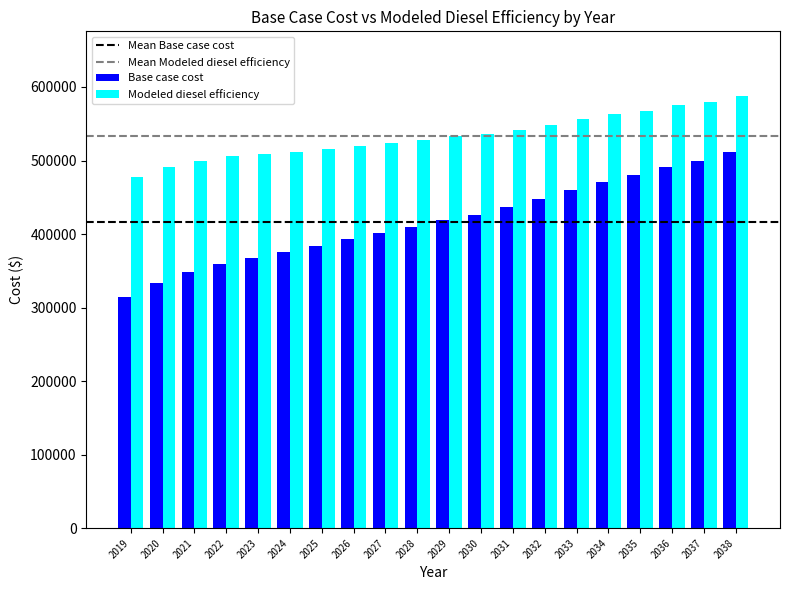

Which series changed the most between 2025 and 2035?

Base case cost